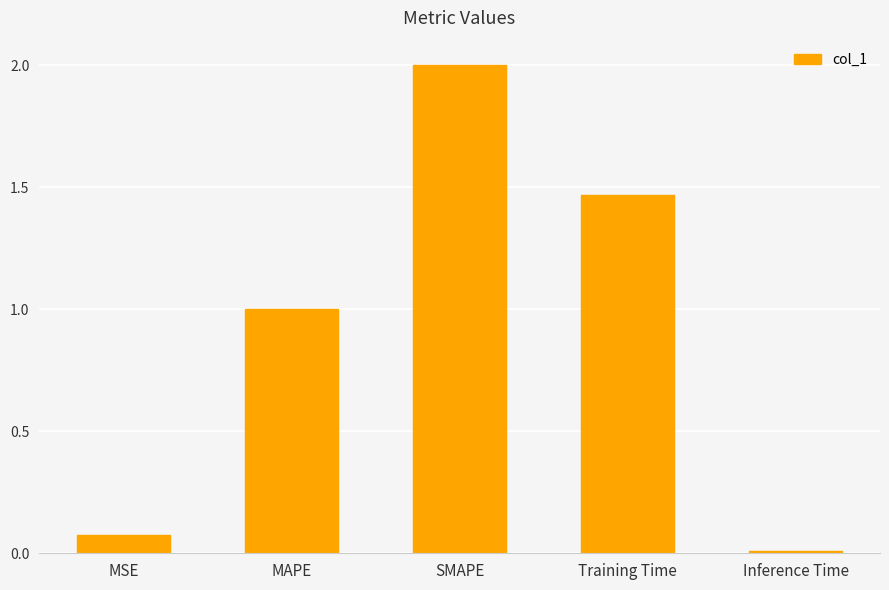

List the labels in order of value, largest first.

SMAPE, Training Time, MAPE, MSE, Inference Time